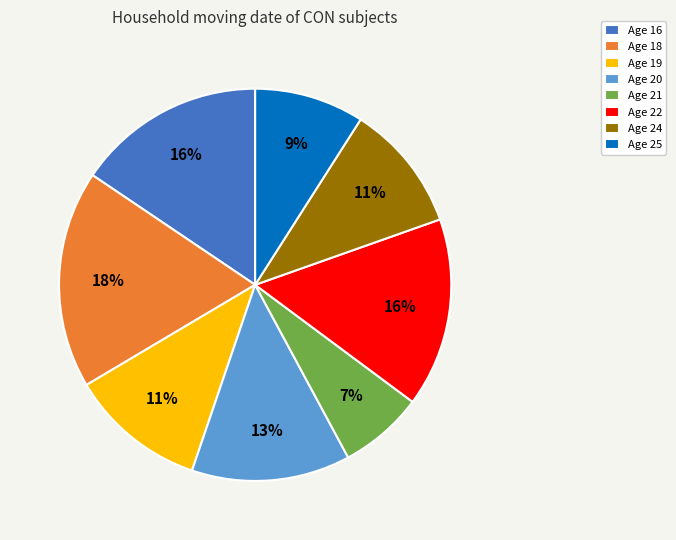

What is the ratio of the value at Age 20 to the value at Age 16?

0.8